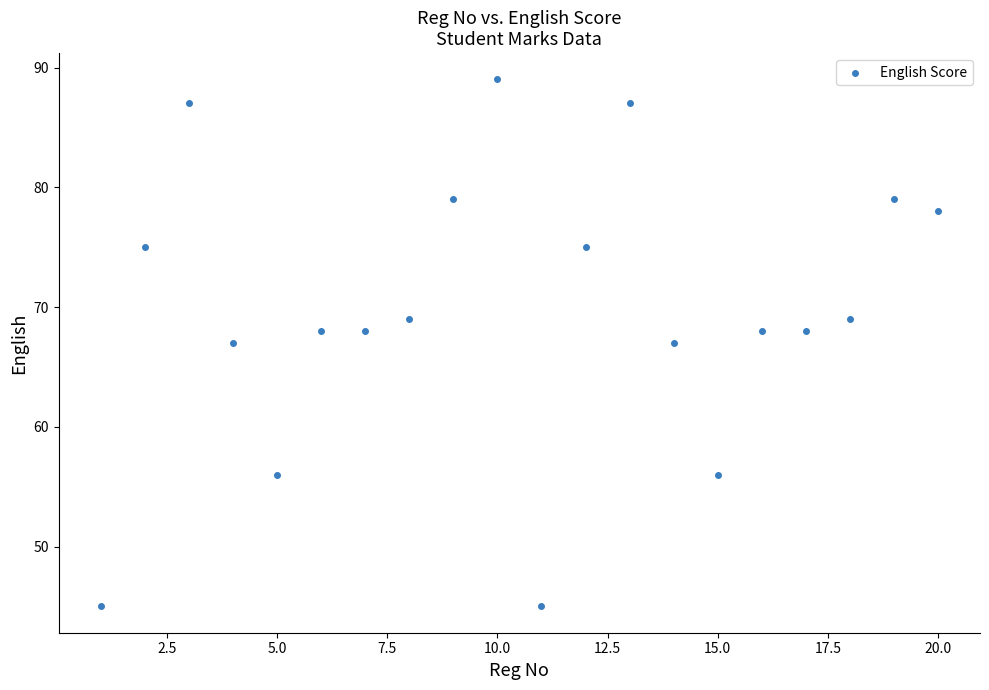

What is the range of Y values (max minus min)?

44